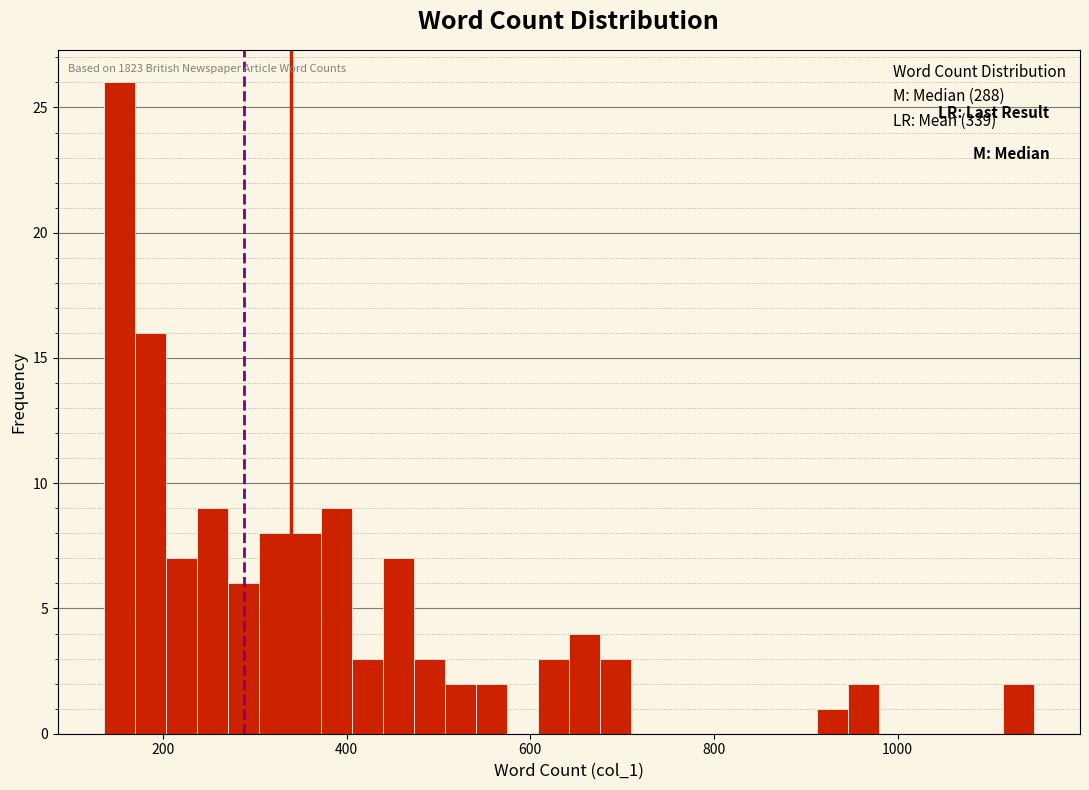

Around what value on the x-axis is the tallest bar? Give the approximate position of its centre, as read against the axis.

160